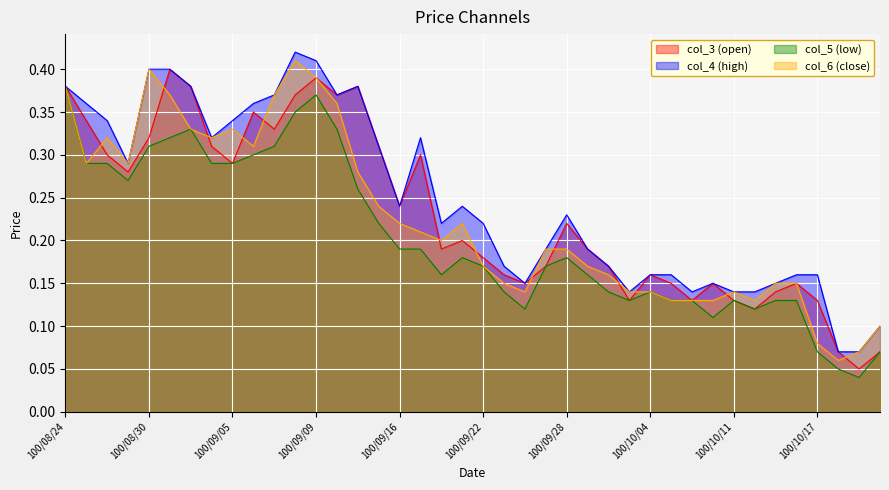

True or false: col_3 (open) and col_4 (high) intersect in this chart.

False